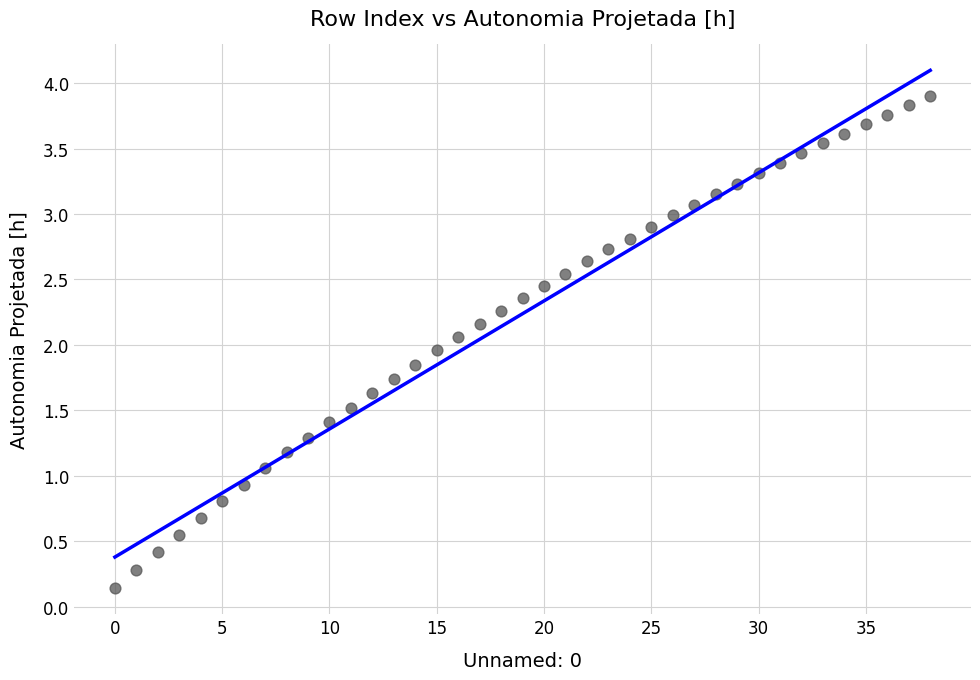

What is the range of Y values (max minus min)?

3.8